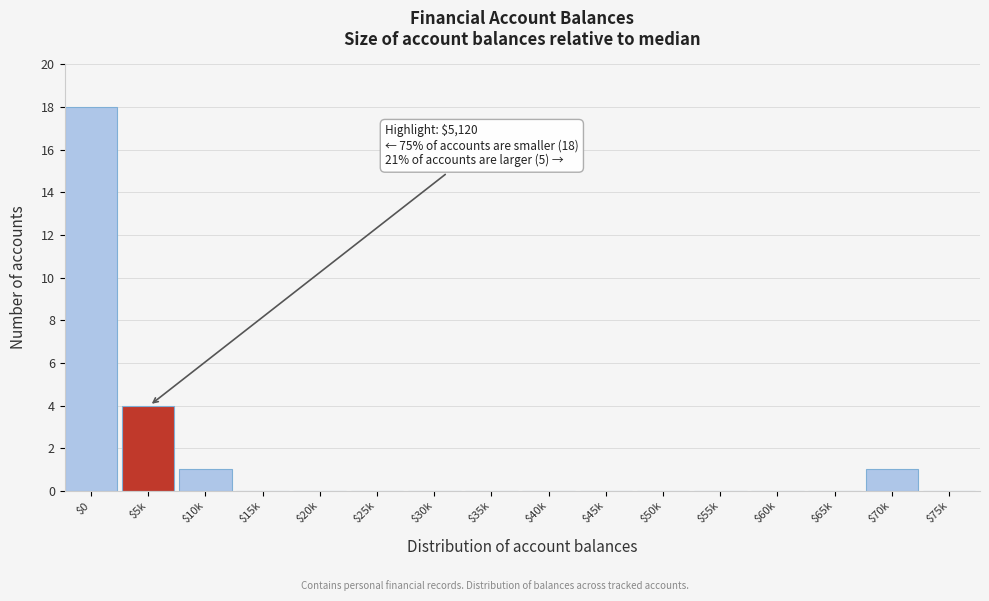

Is it true that the value at $45k is 0?

True